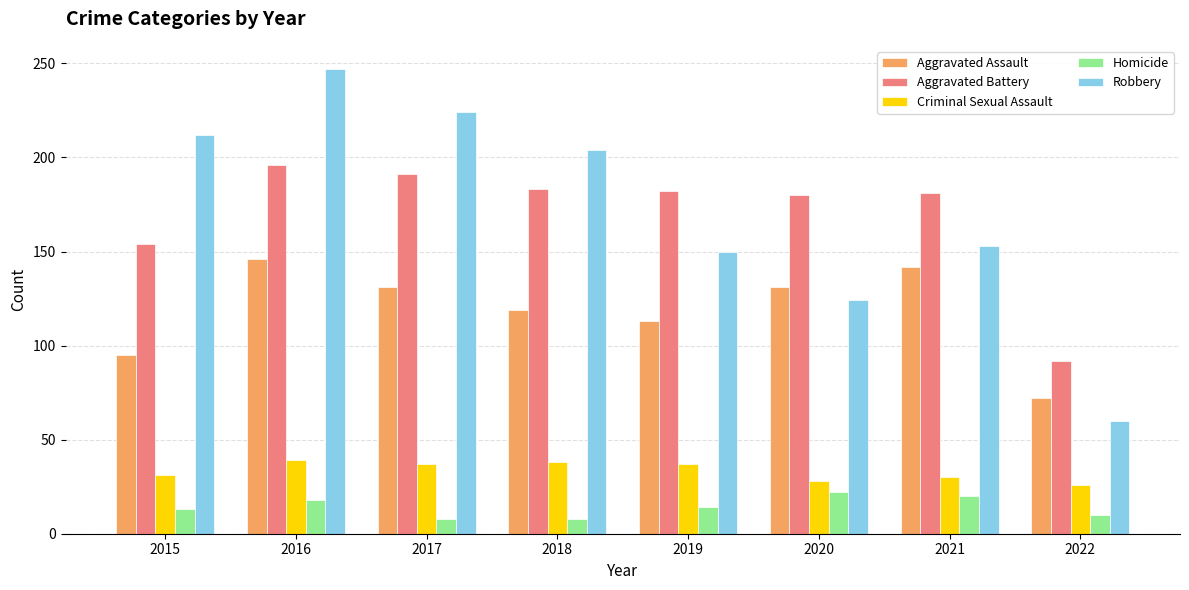

How many categories are shown in the chart?

8